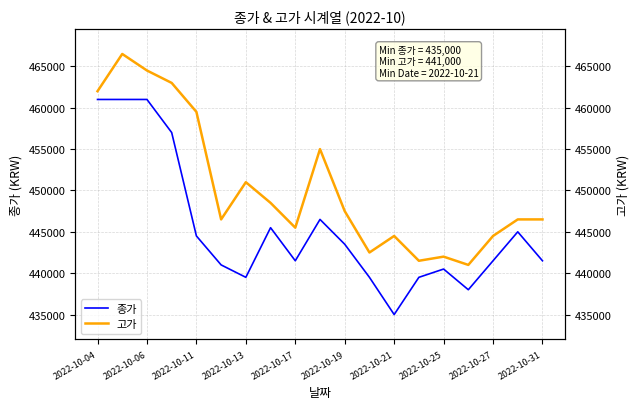

What is the minimum value for 종가?

435000